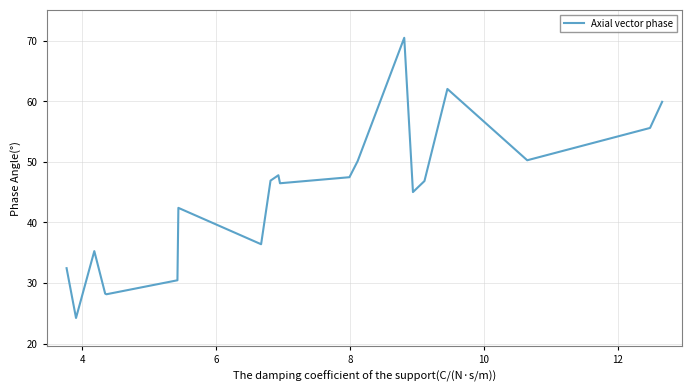

What is the greatest value displayed?

70.5